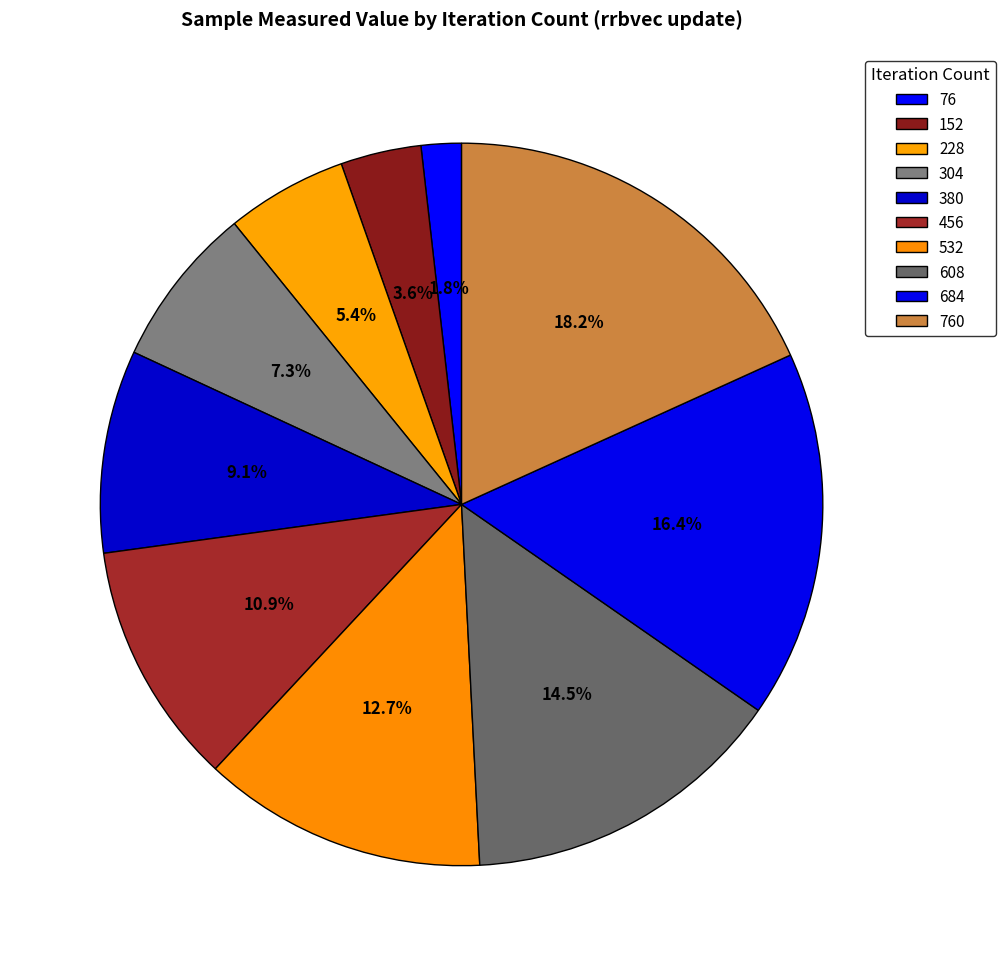

Which slice is the smallest?

76